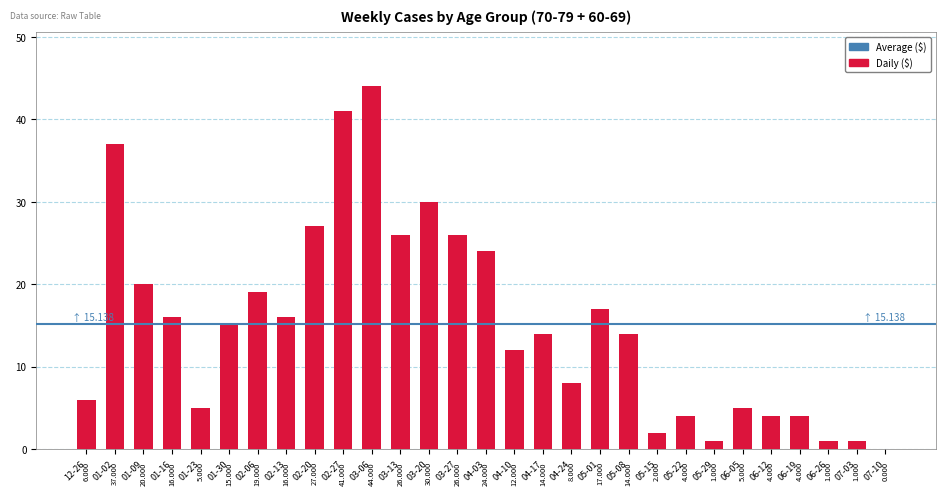

Reading right to left, extract all data points from this chart.

70 - 79: 0	1	1	2	4	0	1	4	2	6	8	6	6	7	15	13	13	12	27	29	14	13	10	8	4	9	9	22	2
60 - 69: 0	0	0	2	0	5	0	0	0	8	9	2	8	5	9	13	17	14	17	12	13	3	9	7	1	7	11	15	4